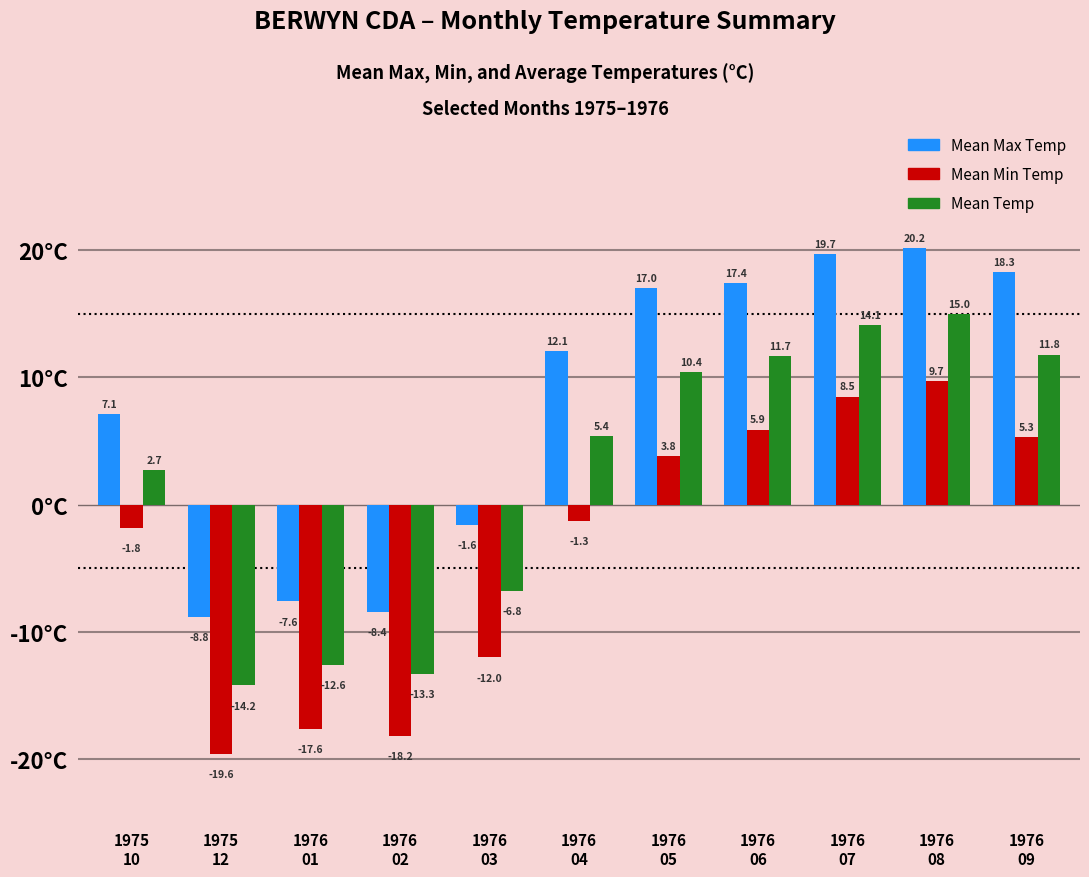

Rank the categories by Mean Max Temp value from highest to lowest.

1976
08, 1976
07, 1976
09, 1976
06, 1976
05, 1976
04, 1975
10, 1976
03, 1976
01, 1976
02, 1975
12